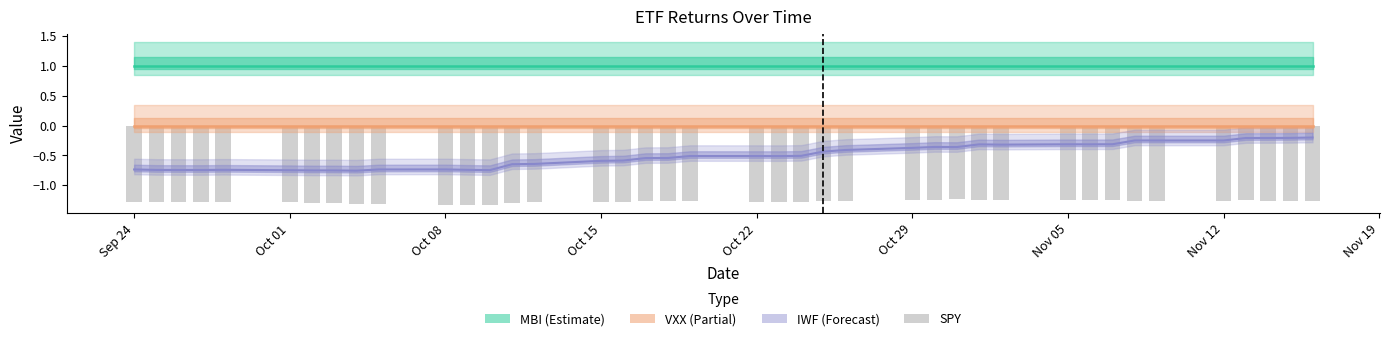

At which label does MBI reach its minimum?

Sep 24